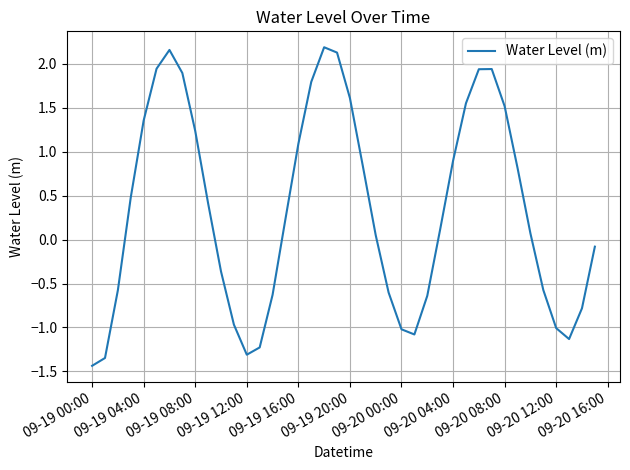

Reading right to left, list all the values displayed in this chart.

-0.1	-0.8	-1.1	-1.0	-0.6	0.1	0.8	1.5	1.9	1.9	1.6	0.9	0.1	-0.6	-1.1	-1.0	-0.6	0.1	0.8	1.6	2.1	2.2	1.8	1.1	0.2	-0.6	-1.2	-1.3	-1.0	-0.4	0.4	1.2	1.9	2.2	1.9	1.4	0.5	-0.6	-1.3	-1.4